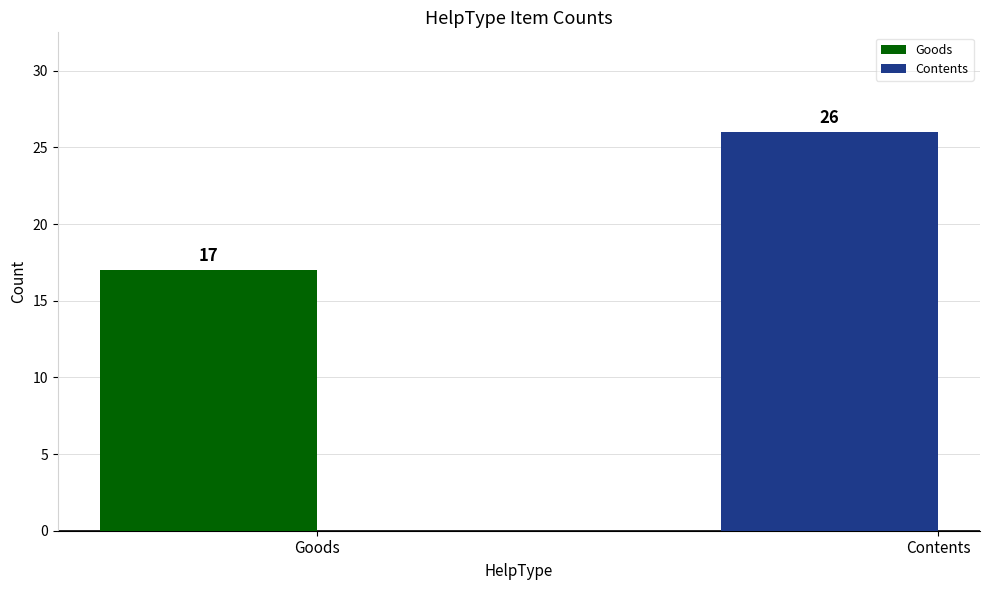

Rank the categories by value from lowest to highest.

Goods, Contents